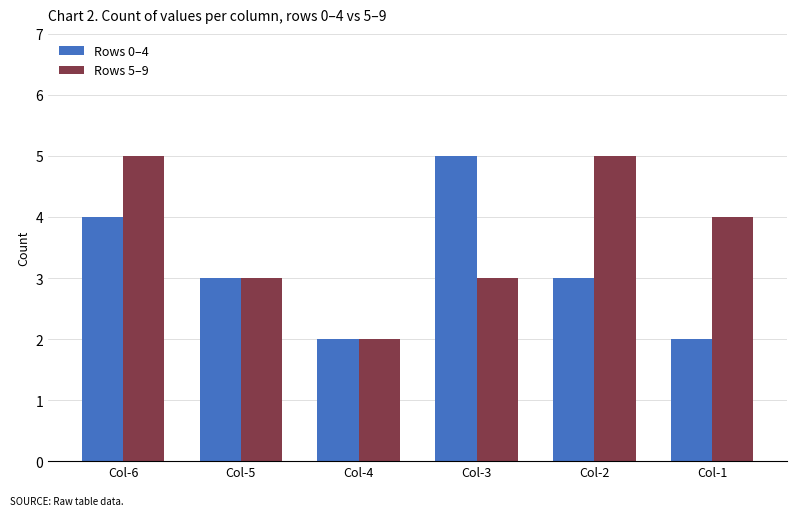

At which label does Rows 5–9 first exceed 4?

Col-6